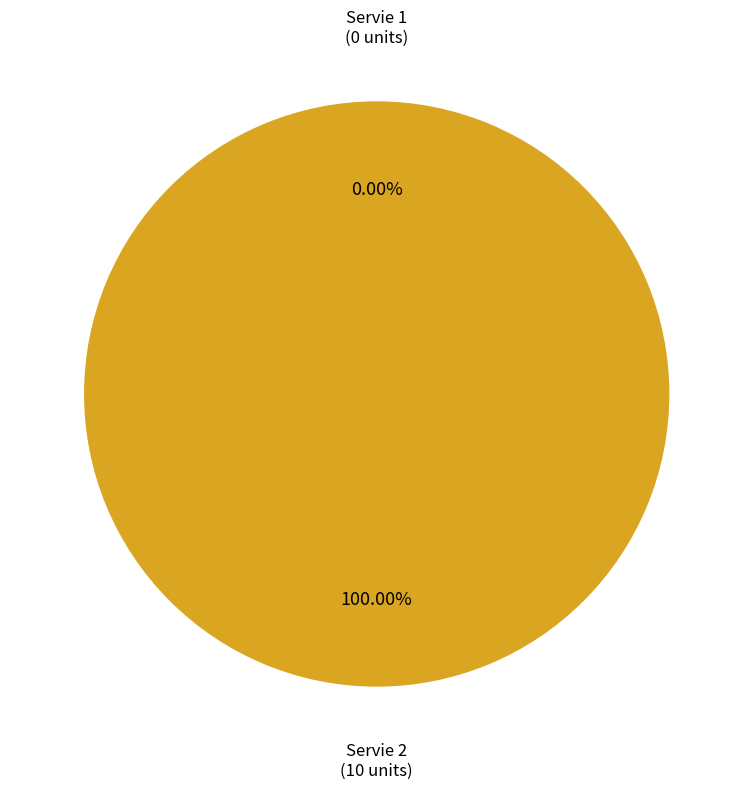

Which category has the smallest portion of the pie?

Servie 1